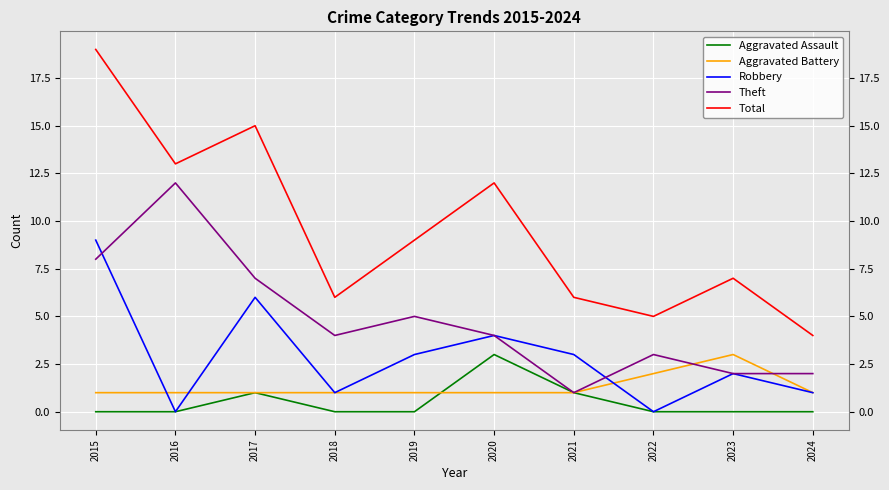

Which series has the widest spread of values?

Total